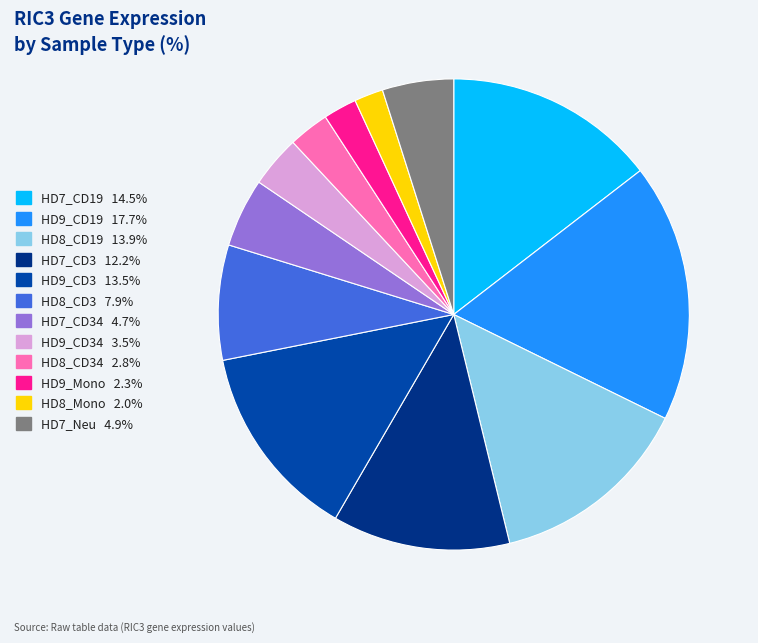

Do HD9_Mono 2.3% and HD8_CD34 2.8% together represent more than half of the pie?

No